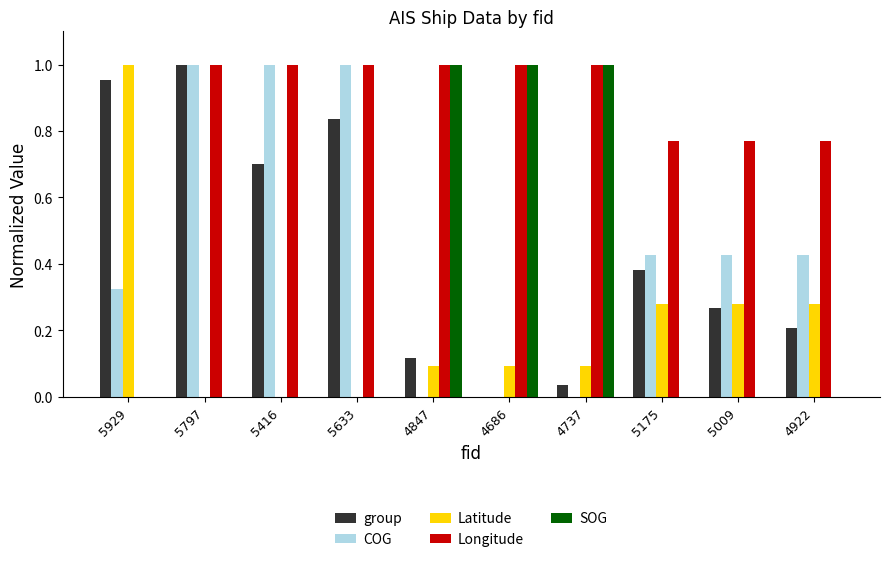

Which series has the largest total across all categories?

Longitude